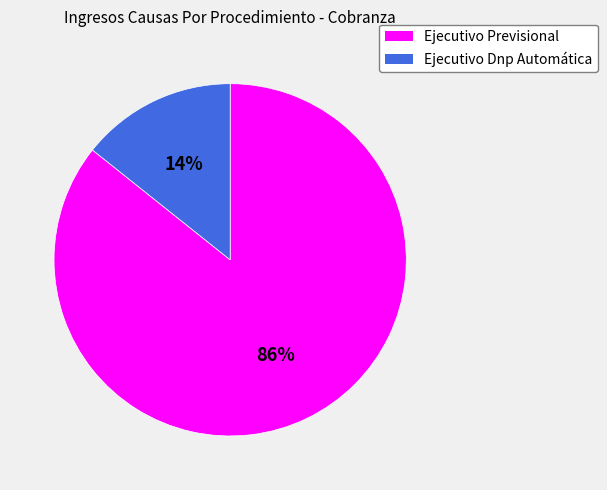

Between Ejecutivo Dnp Automática and Ejecutivo Previsional, which is larger?

Ejecutivo Previsional